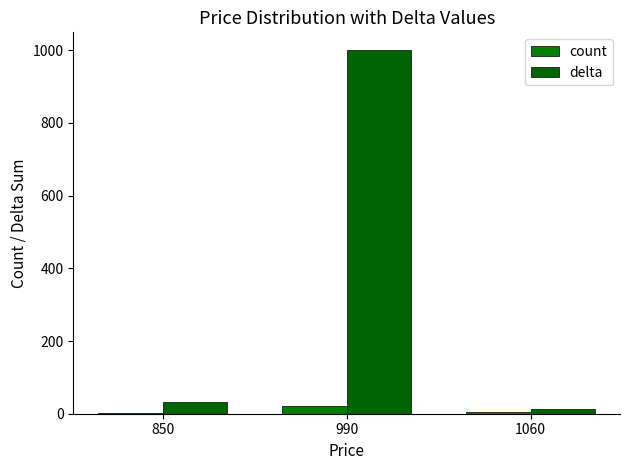

What is the maximum value shown in the chart?

999